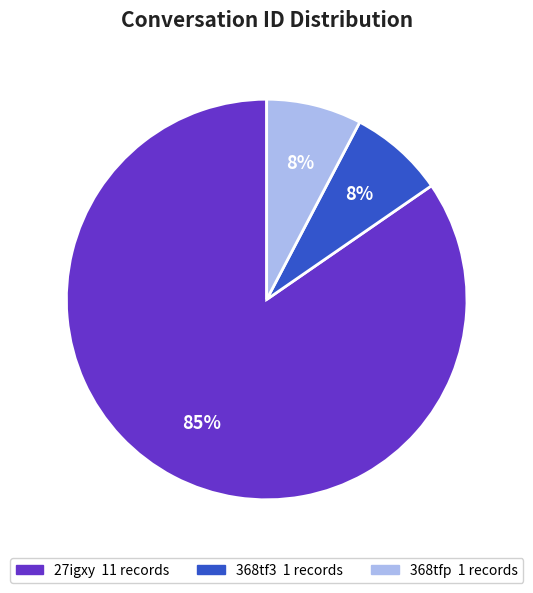

Which has a higher value, 27igxy or 368tfp?

27igxy